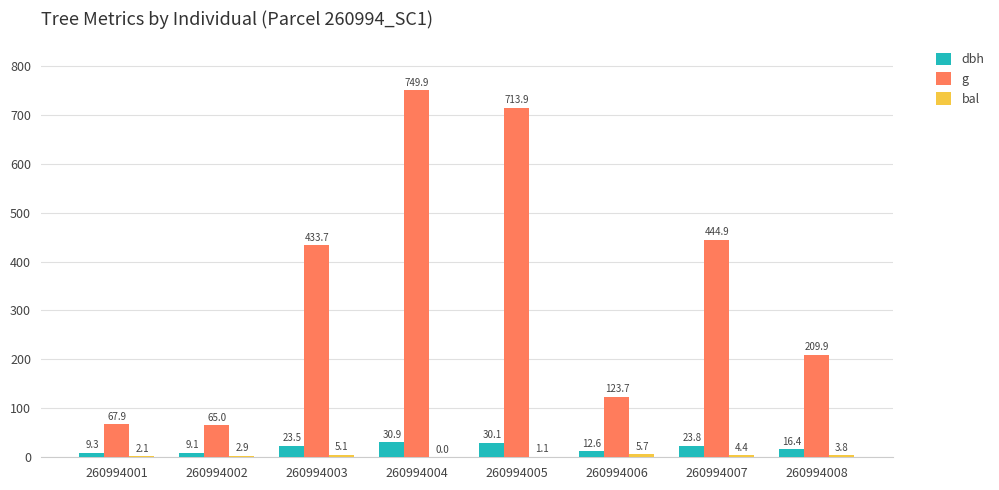

How many data points in dbh are above 23?

4